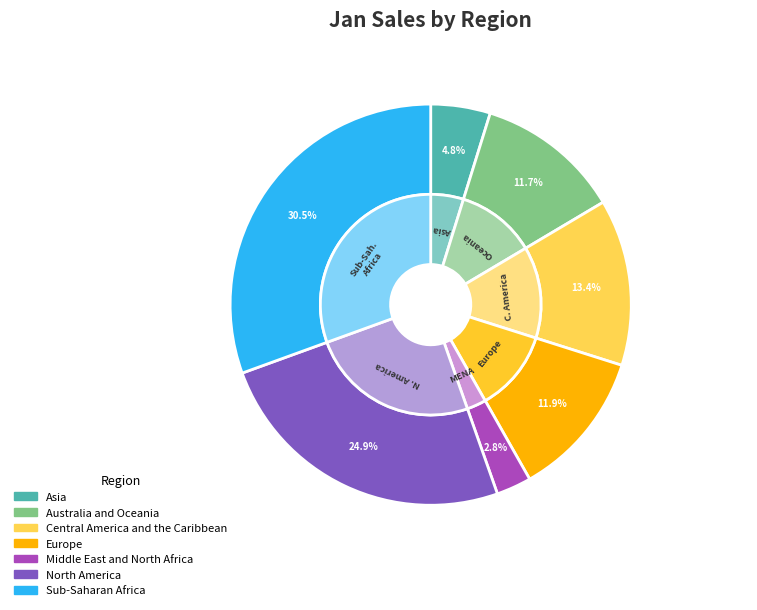

To the nearest percent, what is the combined percentage of Sub-Saharan Africa and North America?

55%